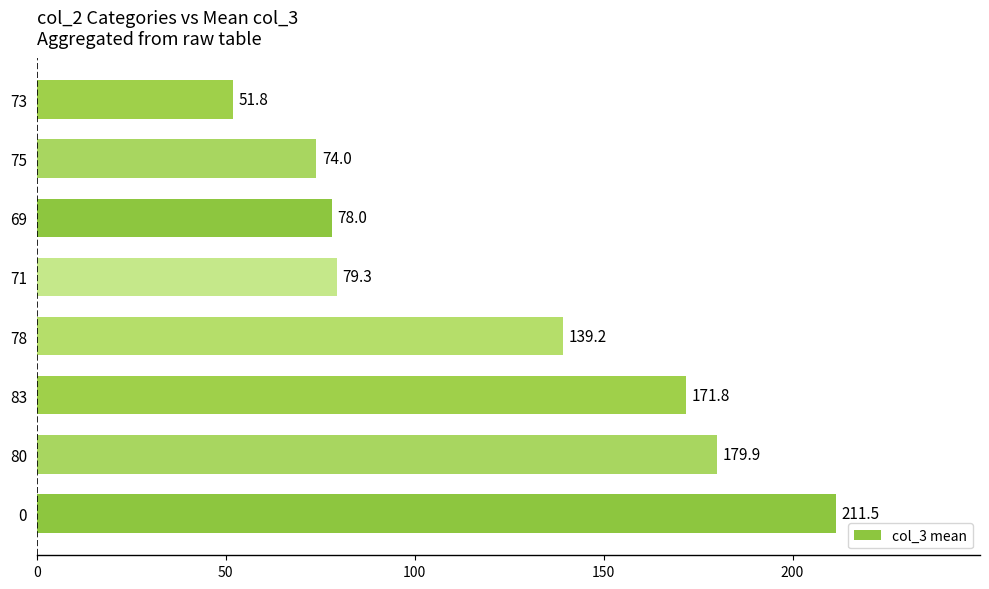

Rank the categories by value from highest to lowest.

0, 80, 83, 78, 71, 69, 75, 73